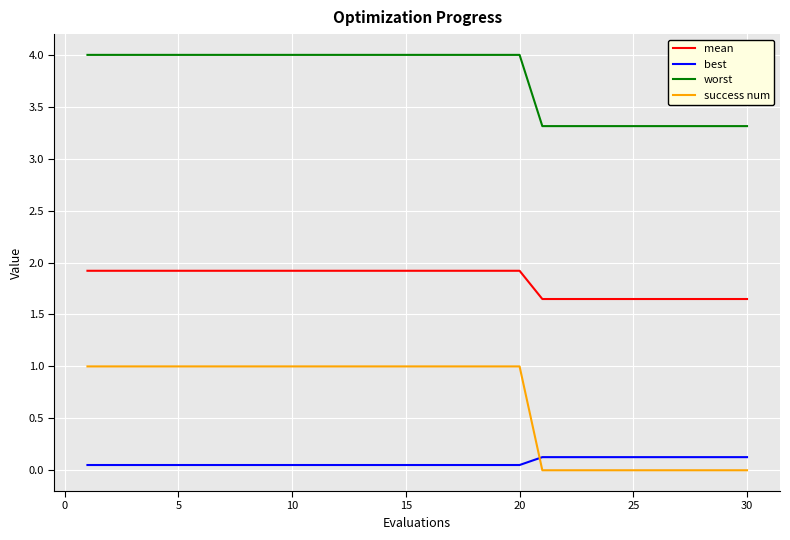

Which series has the largest total across all categories?

worst